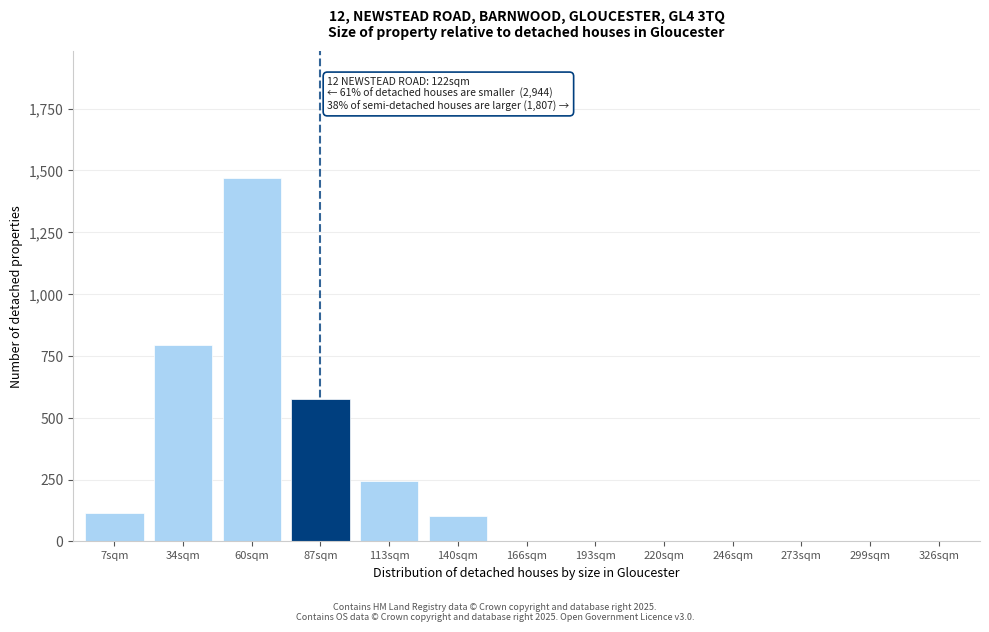

Reading left to right, what are all the values shown in this chart?

7sqm=113	34sqm=793	60sqm=1470	87sqm=577	113sqm=244	140sqm=102	166sqm=0	193sqm=0	220sqm=0	246sqm=0	273sqm=0	299sqm=0	326sqm=0